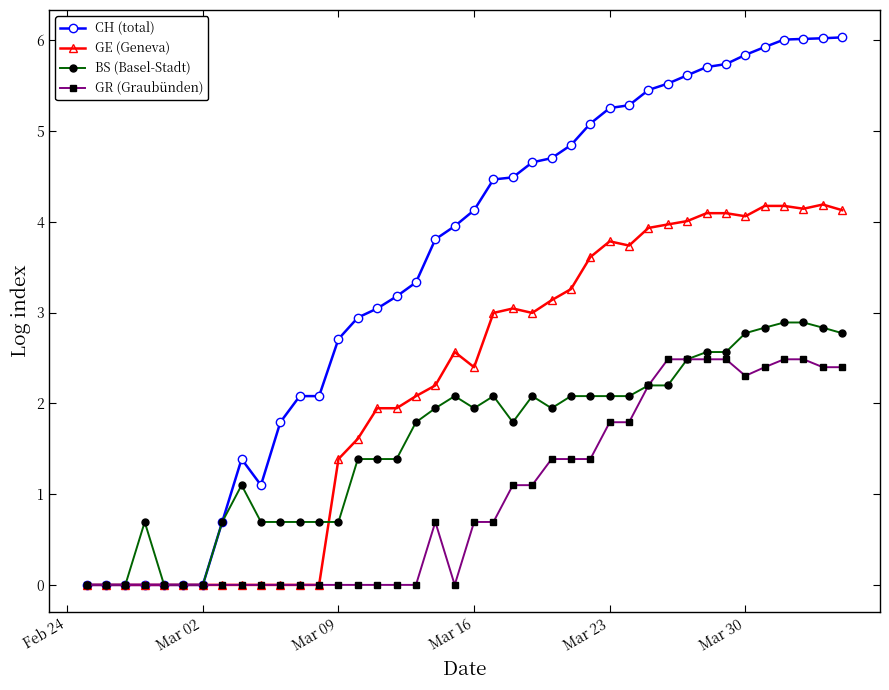

List the series in order of their peak value, highest first.

CH (total), GE (Geneva), BS (Basel-Stadt), GR (Graubünden)